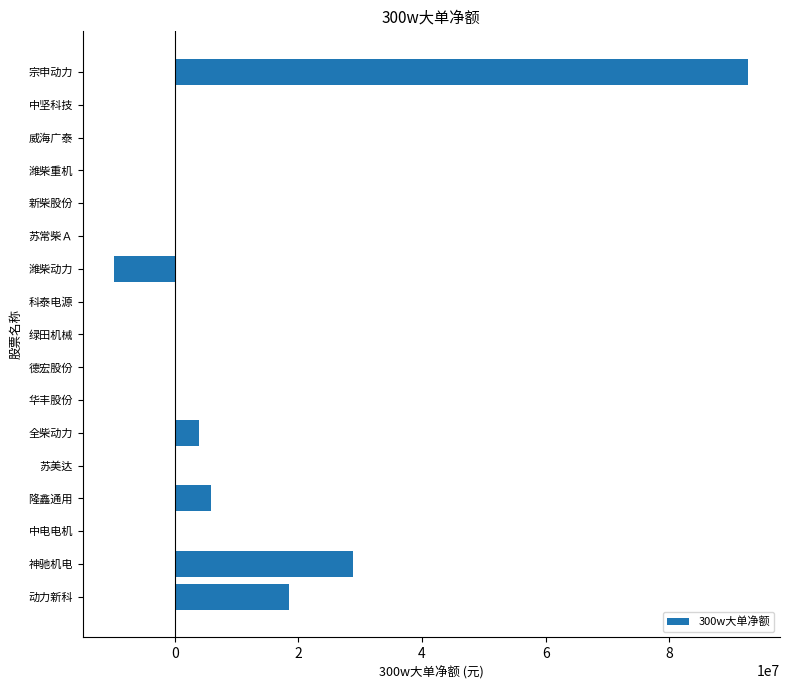

Reading bottom to top, list all the values displayed in this chart.

动力新科=18483383	神驰机电=28872754	中电电机=0	隆鑫通用=5926916	苏美达=0	全柴动力=3985822	华丰股份=0	德宏股份=0	绿田机械=0	科泰电源=0	潍柴动力=-9747041	苏常柴Ａ=0	新柴股份=0	潍柴重机=0	威海广泰=0	中坚科技=0	宗申动力=92779531